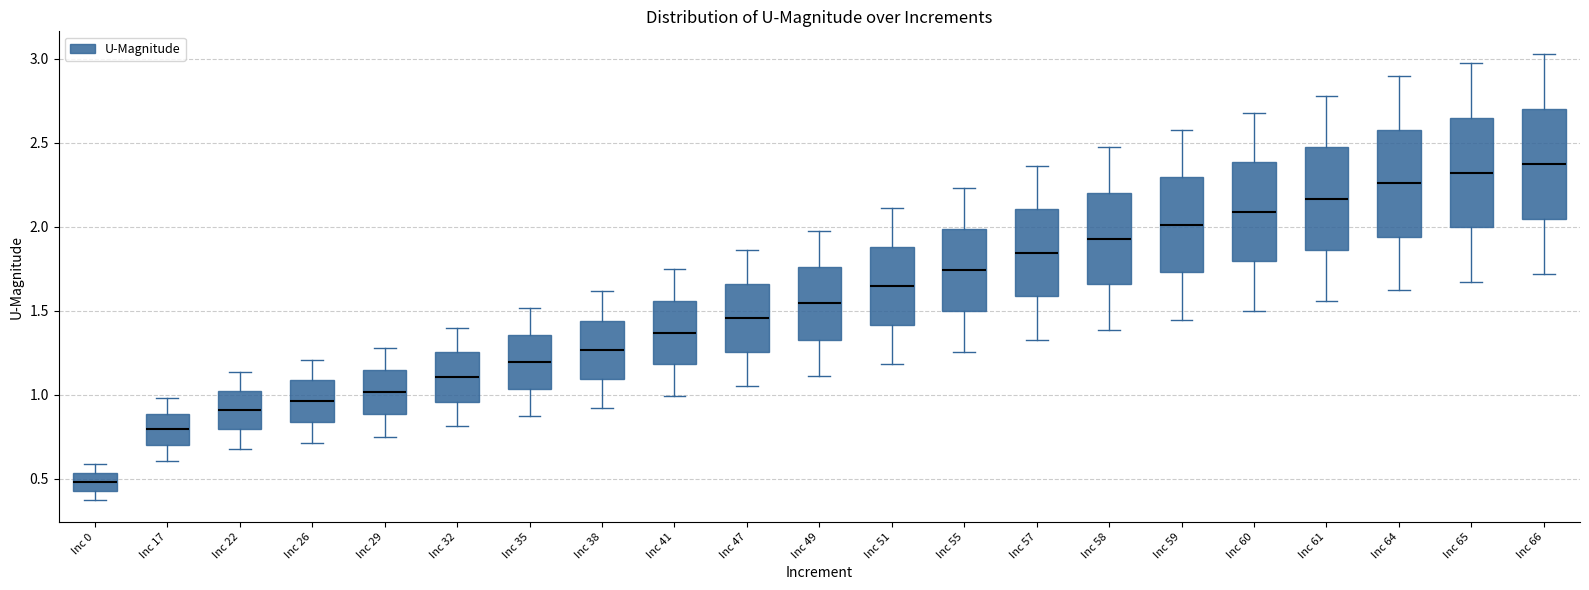

Which box has the lowest median line?

Inc 0